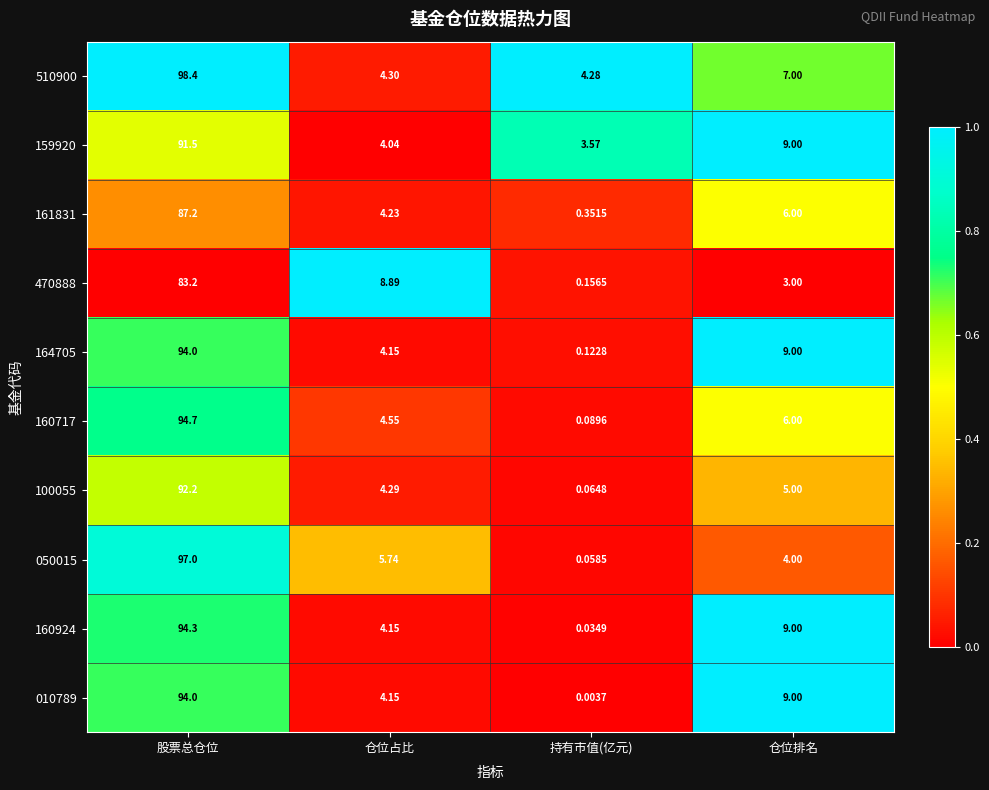

Which category has the highest value in the 010789 series?

股票总仓位